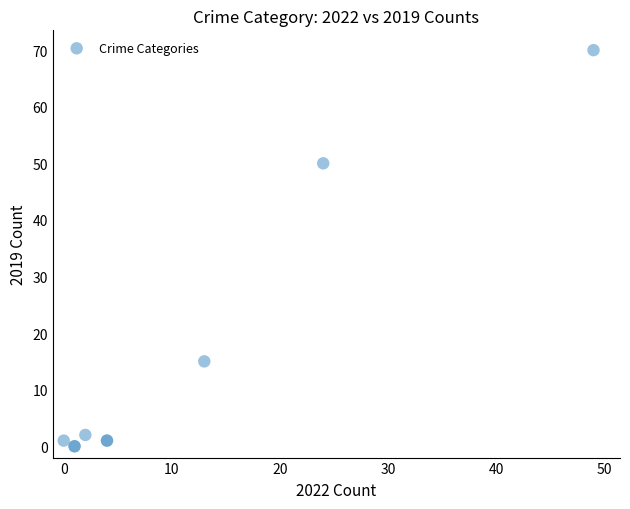

What Y value in the scatter plot is closest to 35?

50